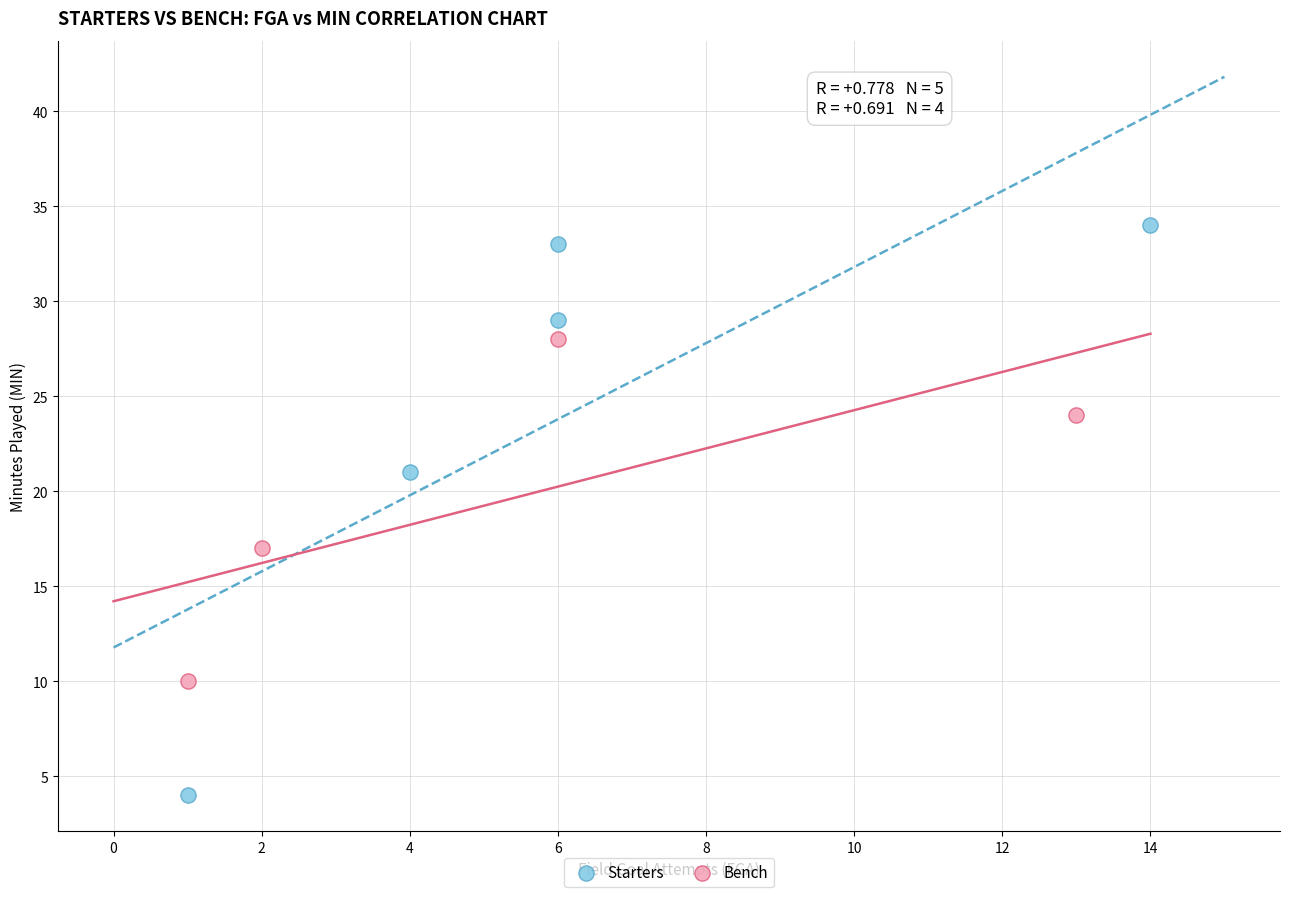

What are all the series names shown in the legend?

Starters, Bench